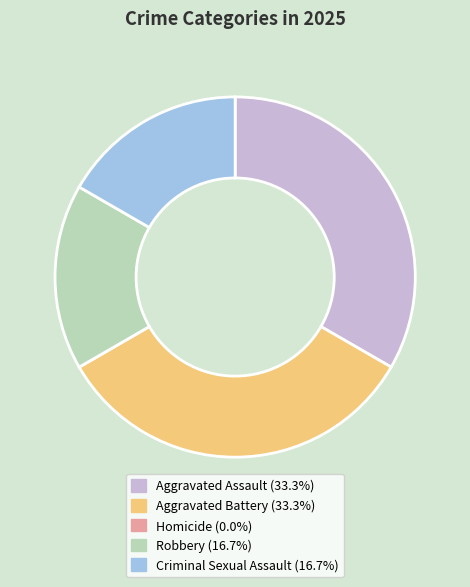

True or false: Criminal Sexual Assault accounts for 17% of the total.

True